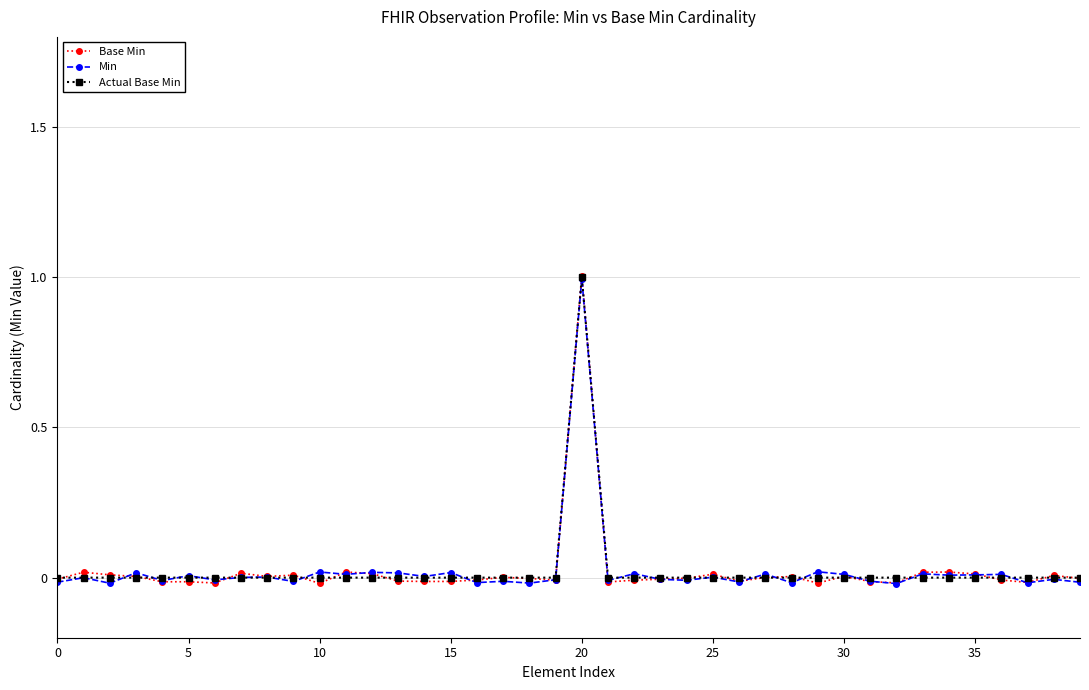

Rank the series by their average value, from highest to lowest.

Actual Base Min, Min, Base Min